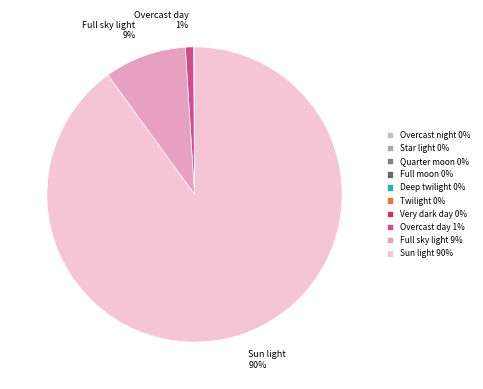

Which category has the biggest portion of the pie?

Sun light